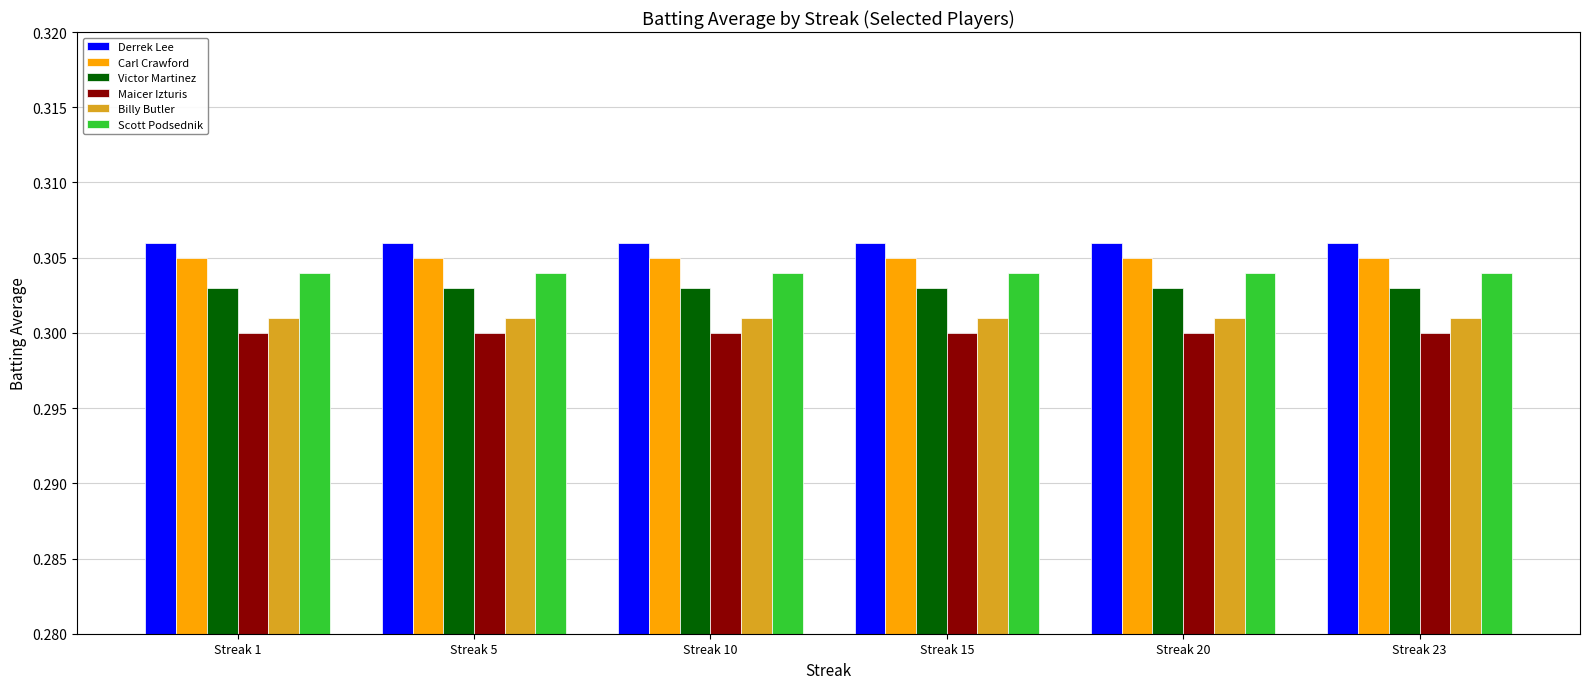

The Scott Podsednik series shows 0.5 at Streak 10. True or false?

False